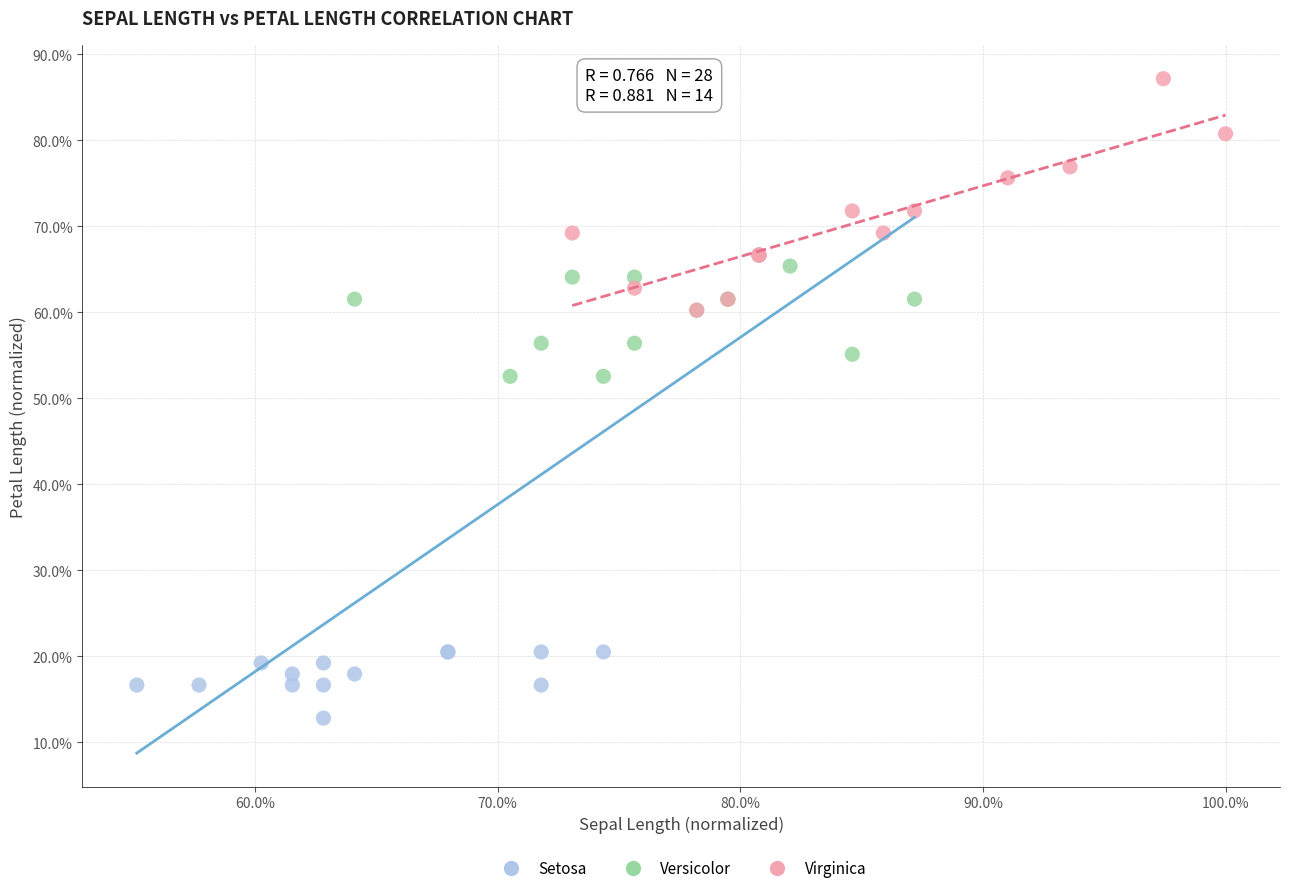

Which series reaches the maximum Y coordinate?

Virginica